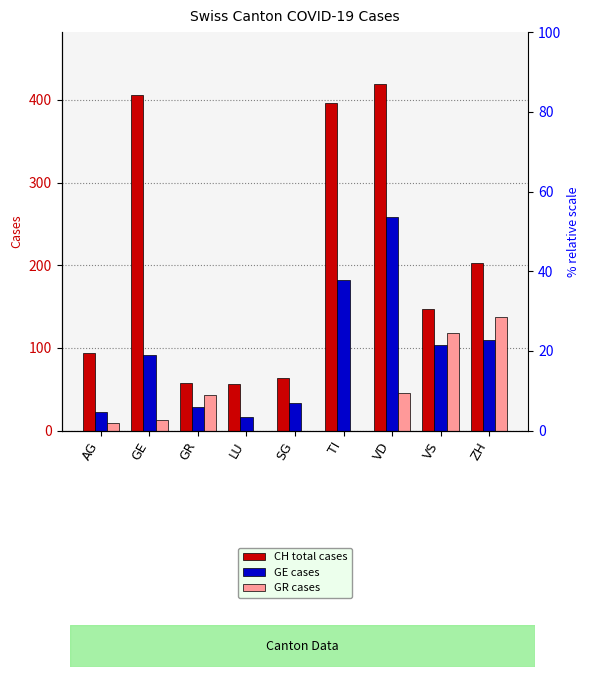

What is the label of the 6th bar from the right?

LU